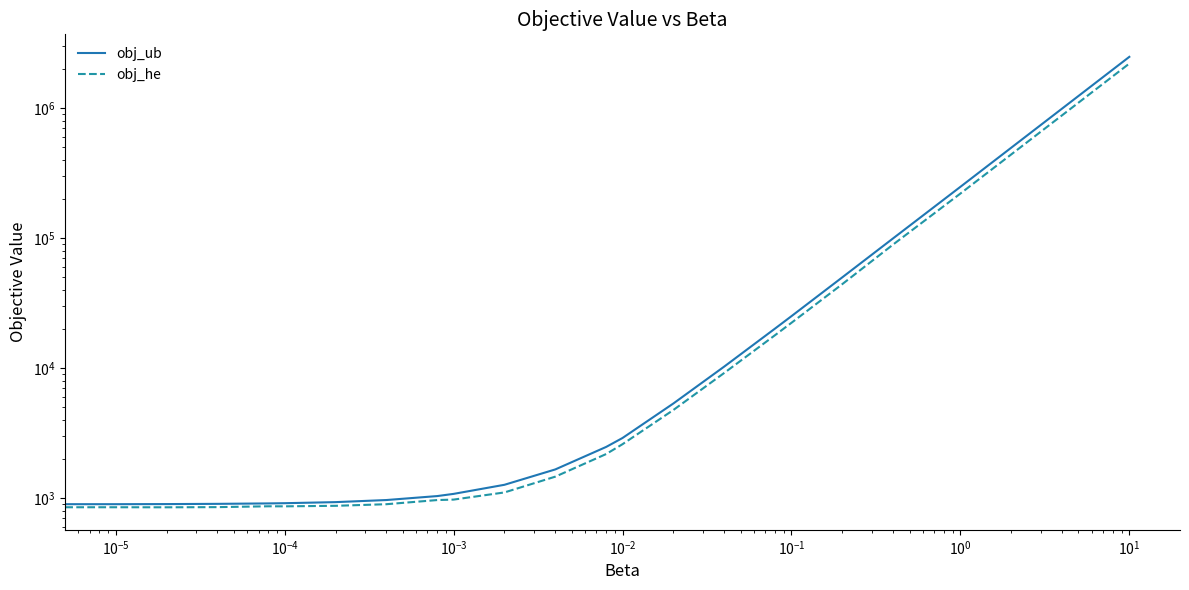

Reading right to left, what are all the values shown in this chart?

obj_ub: 2471880.0	247634.0	99561.0	49912.0	25095.0	20162.0	10282.0	5350.0	2904.5	2479.4	1665.0	1268.4	1079.8	1038.8	968.4	933.2	915.7	912.1	905.1	901.5	899.8	898.0
obj_he: 2195363.0	219863.0	89249.0	44263.0	22313.0	17934.0	9187.0	4768.0	2602.5	2185.8	1465.0	1107.9	975.9	968.0	899.4	874.2	866.3	866.9	854.0	851.5	852.3	853.0